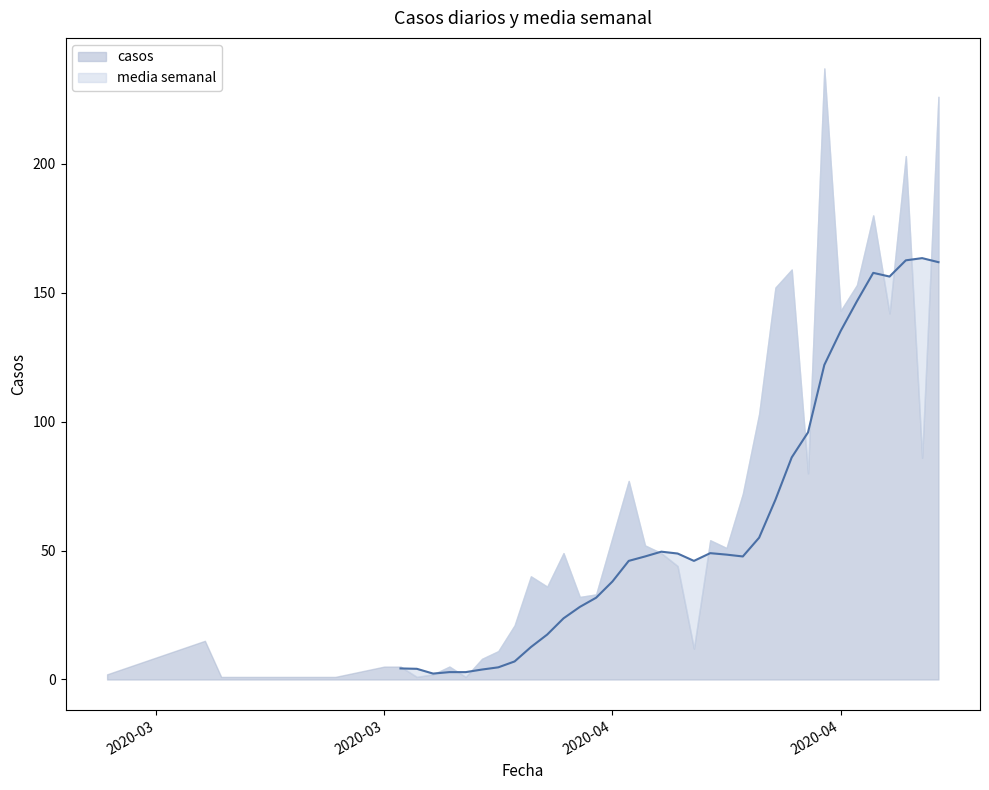

How many points are lower than both their immediate neighbors (excluding endpoints)?

10